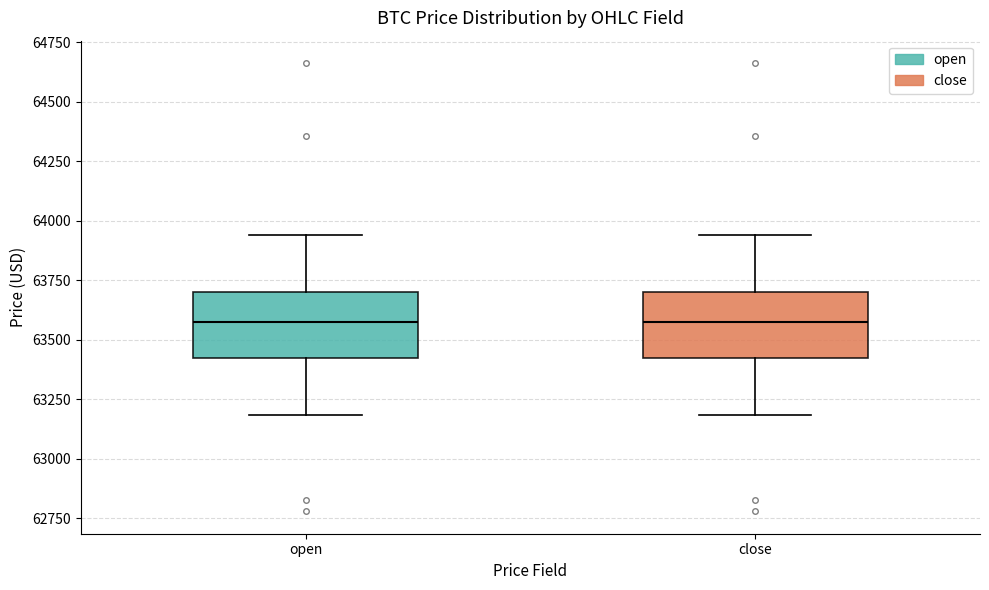

Reading left to right, read every box against the y-axis: the position of its median line, the range the box covers, and the ends of its whiskers. The values are not printed on the chart, so give them approximately, as read against the axis.

open: median 63550, box 63400 to 63700, whiskers 63200 to 63950
close: median 63550, box 63400 to 63700, whiskers 63200 to 63950